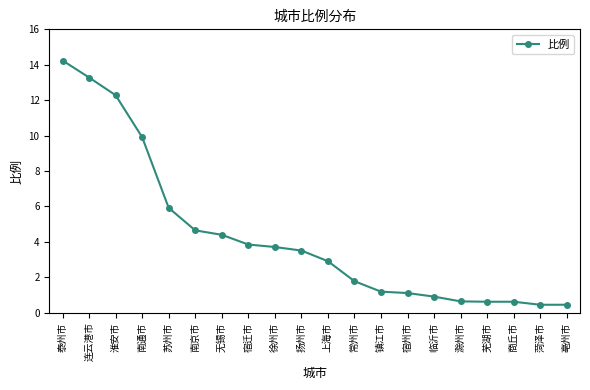

Is it true that the value at 淮安市 is 16.7?

False